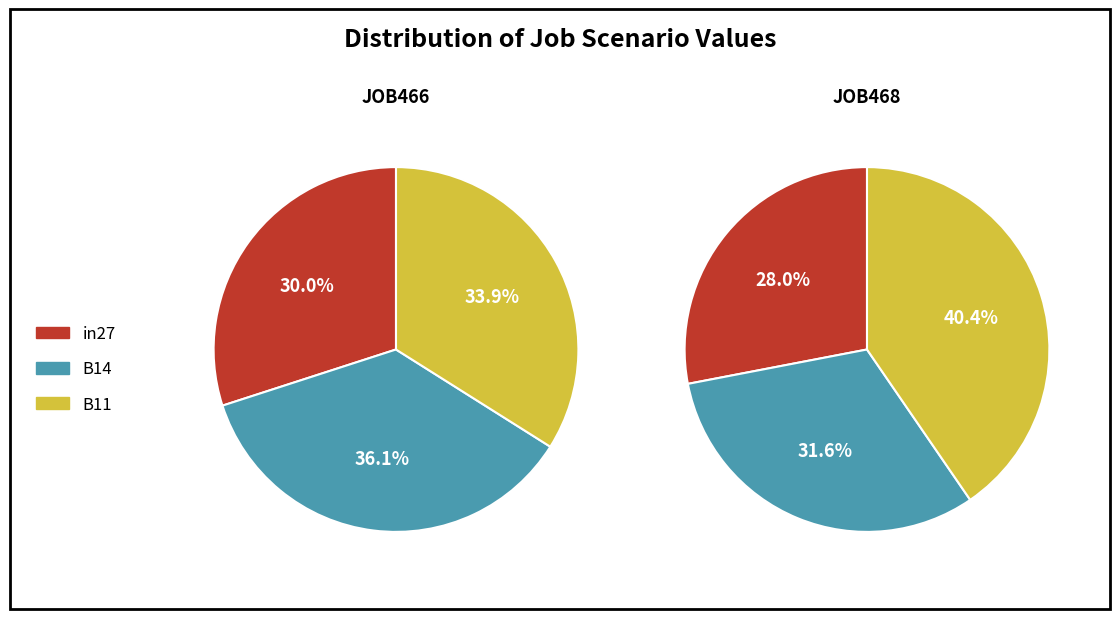

True or false: in27 accounts for 30% of the total.

True